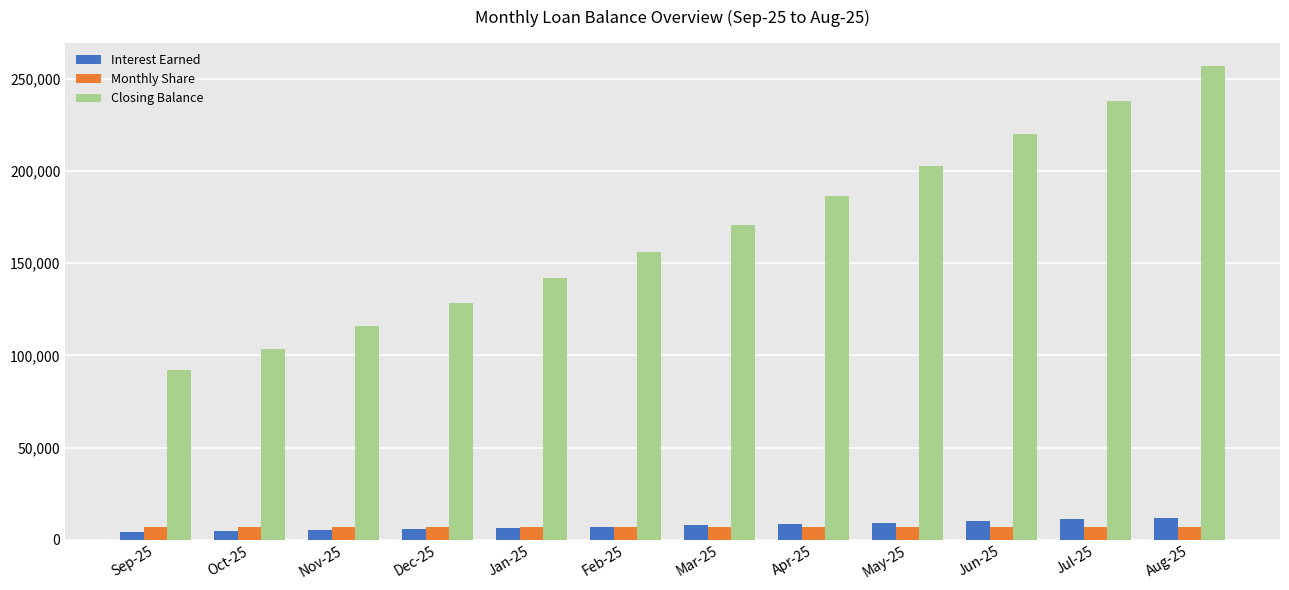

At which category does the chart reach its peak across all series?

Aug-25